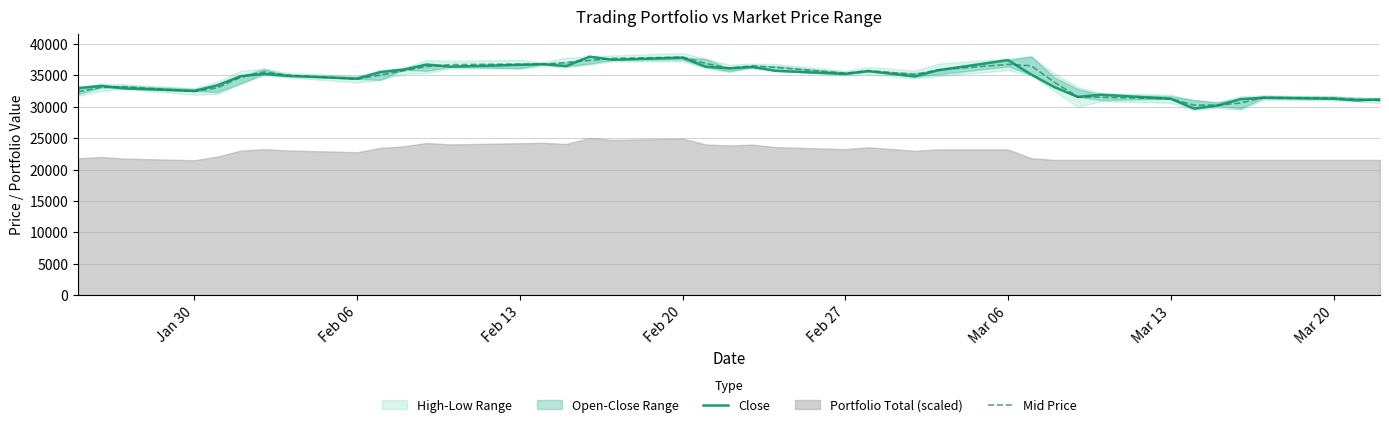

Which series has the largest range (max minus min)?

Close